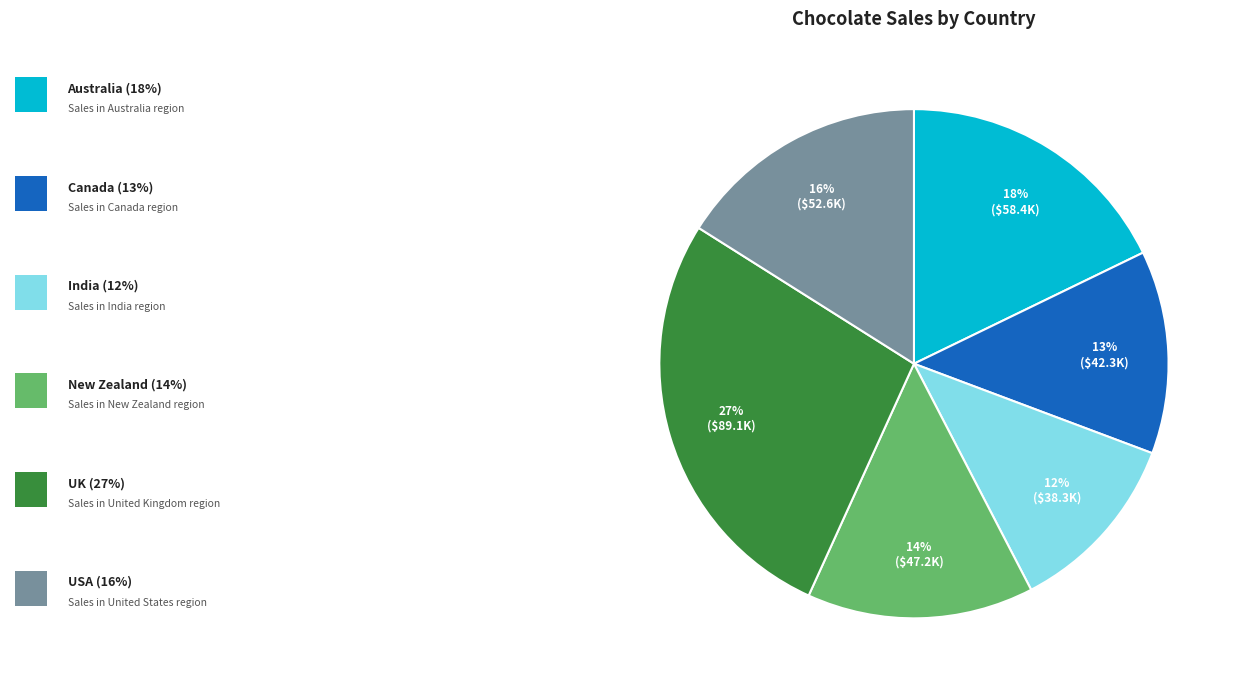

Count the number of slices in the pie.

6